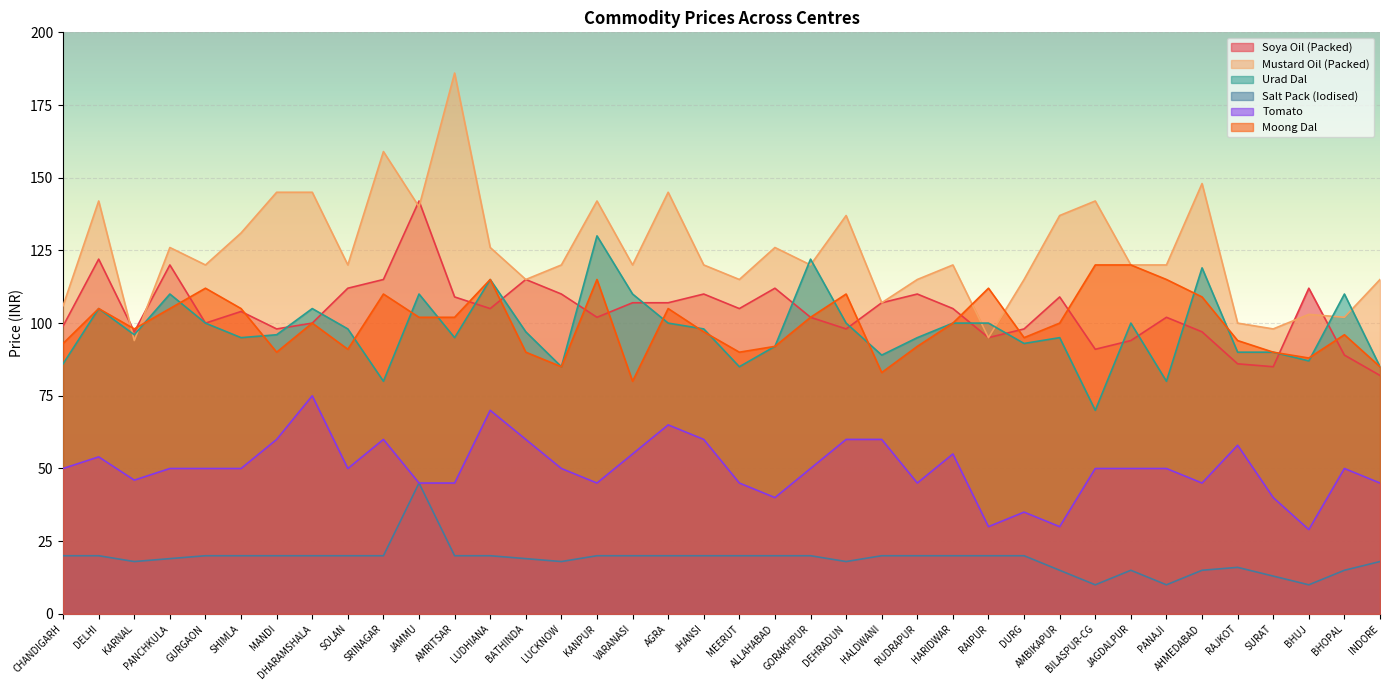

Reading left to right, what are all the values shown in this chart?

Soya Oil (Packed): 99	122	97	120	100	104	98	100	112	115	142	109	105	115	110	102	107	107	110	105	112	102	98	107	110	105	95	98	109	91	94	102	97	86	85	112	89	82
Mustard Oil (Packed): 106	142	94	126	120	131	145	145	120	159	140	186	126	115	120	142	120	145	120	115	126	120	137	107	115	120	95	115	137	142	120	120	148	100	98	103	102	115
Urad Dal: 86	105	96	110	100	95	96	105	98	80	110	95	115	97	85	130	110	100	98	85	92	122	100	89	95	100	100	93	95	70	100	80	119	90	90	87	110	85
Salt Pack (Iodised): 20	20	18	19	20	20	20	20	20	20	45	20	20	19	18	20	20	20	20	20	20	20	18	20	20	20	20	20	15	10	15	10	15	16	13	10	15	18
Tomato: 50	54	46	50	50	50	60	75	50	60	45	45	70	60	50	45	55	65	60	45	40	50	60	60	45	55	30	35	30	50	50	50	45	58	40	29	50	45
Moong Dal: 93	105	98	105	112	105	90	100	91	110	102	102	115	90	85	115	80	105	97	90	92	102	110	83	92	100	112	95	100	120	120	115	109	94	90	88	96	85